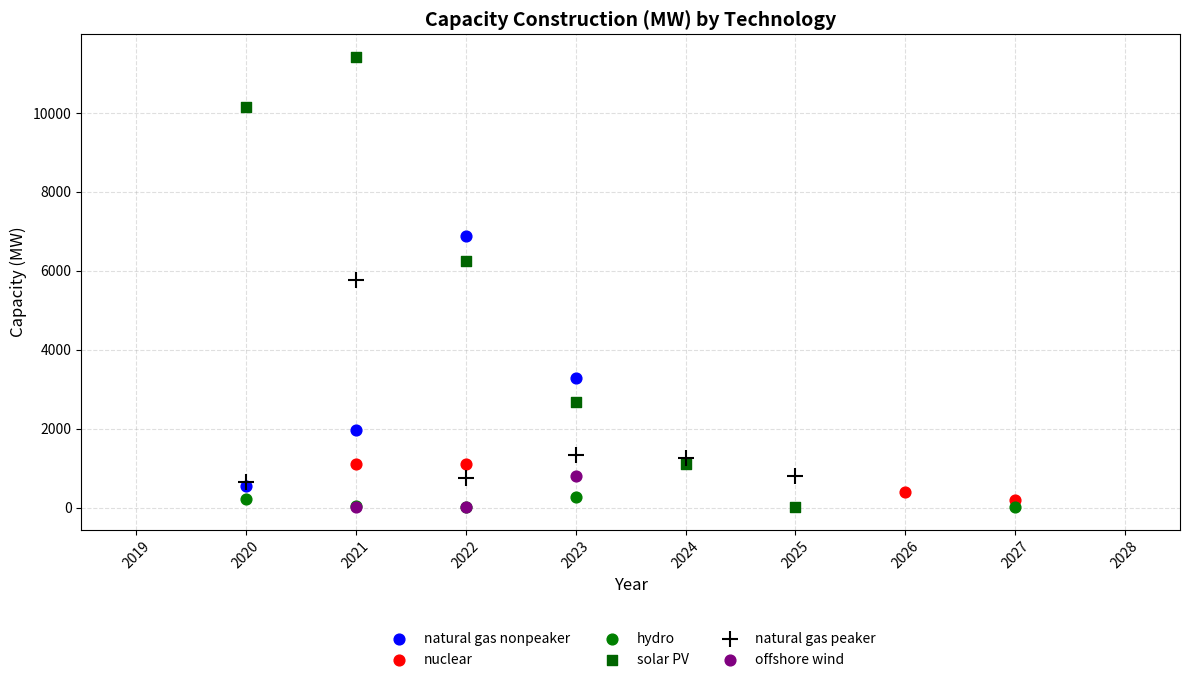

Which series has the largest Y range (max minus min)?

solar PV